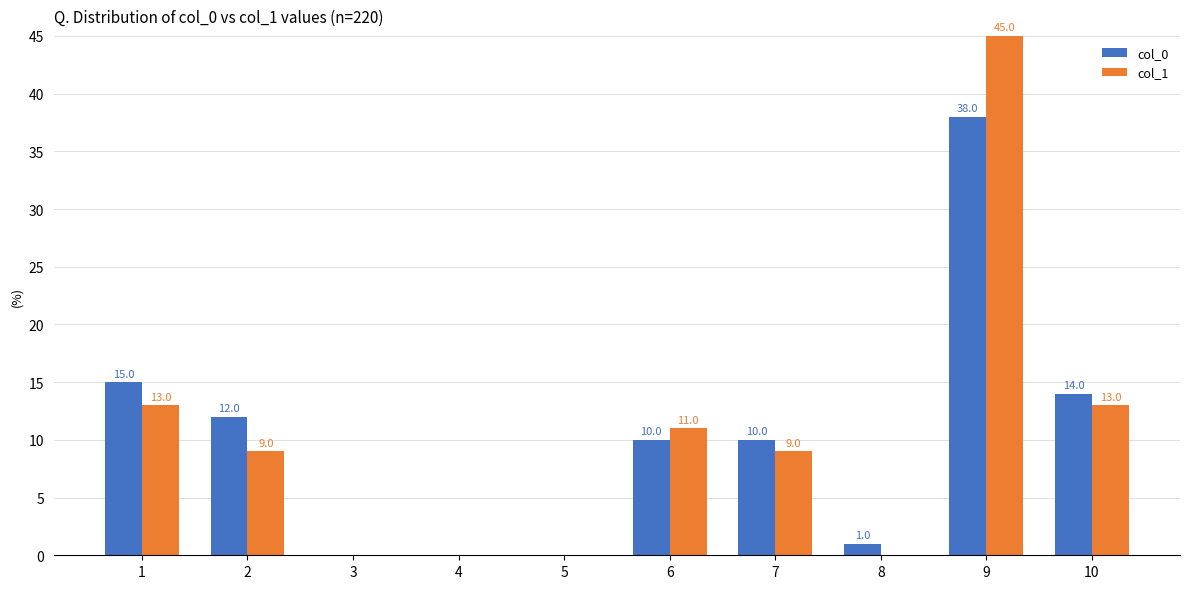

How many distinct data groups are displayed?

2